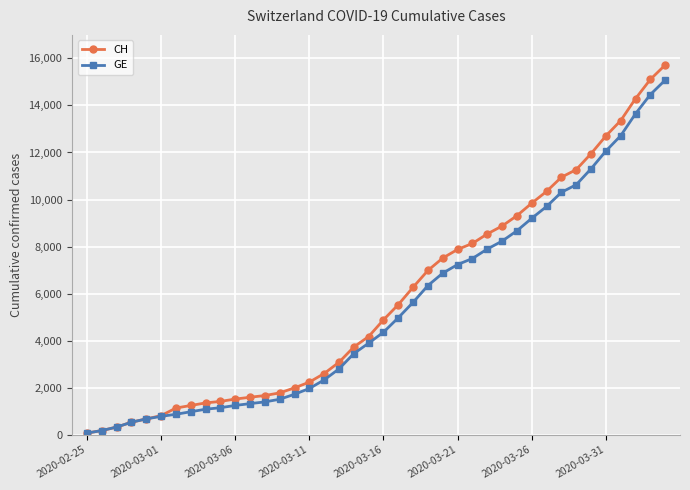

Which series has the largest range (max minus min)?

CH